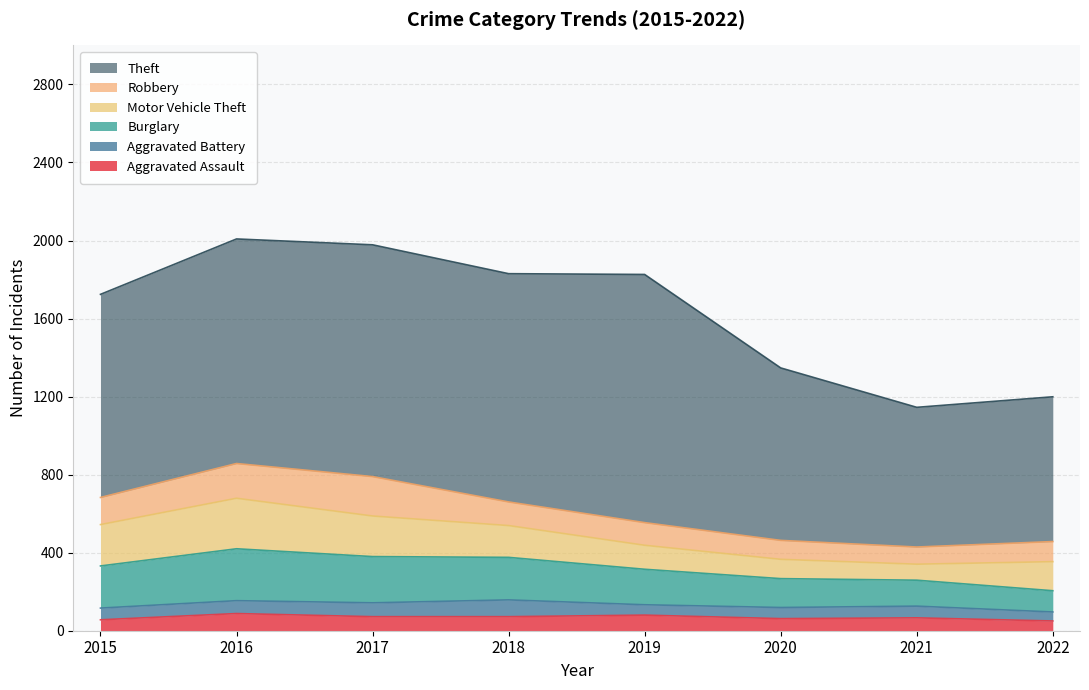

Which category has the lowest value in the Aggravated Battery series?

2022